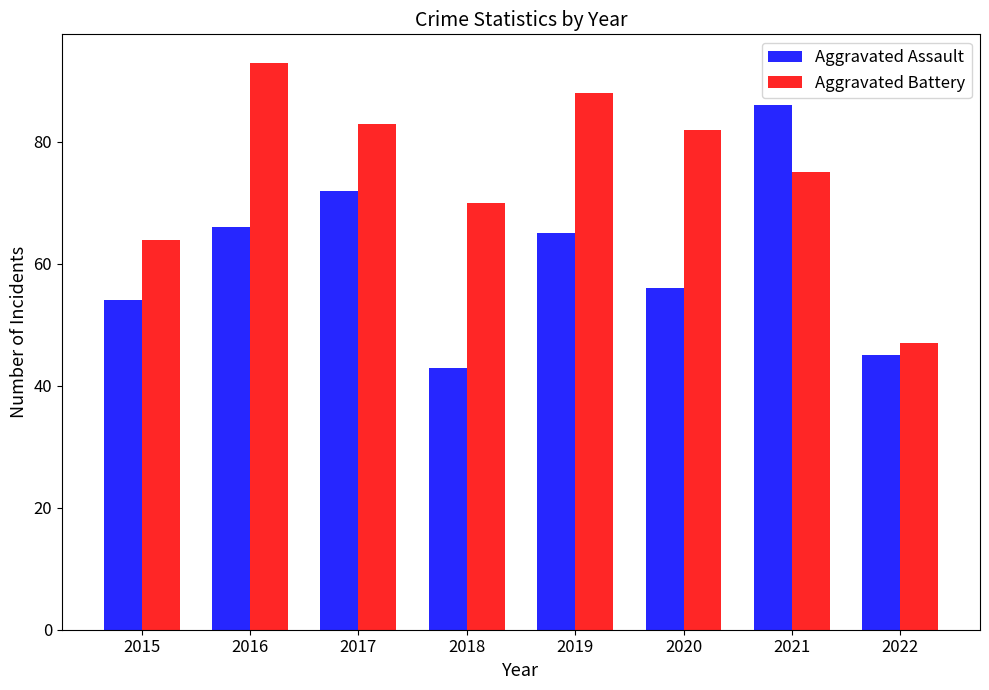

What is the sum of all Aggravated Assault values?

487